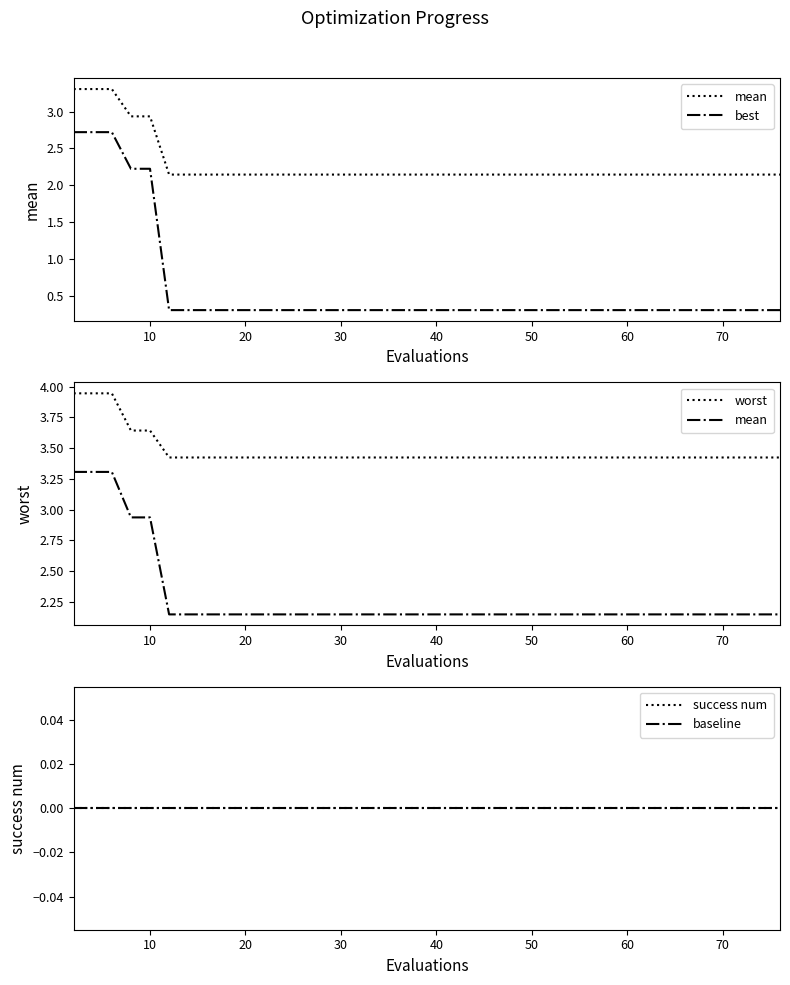

What are all the series names shown in the legend?

mean, best, worst, success num, baseline